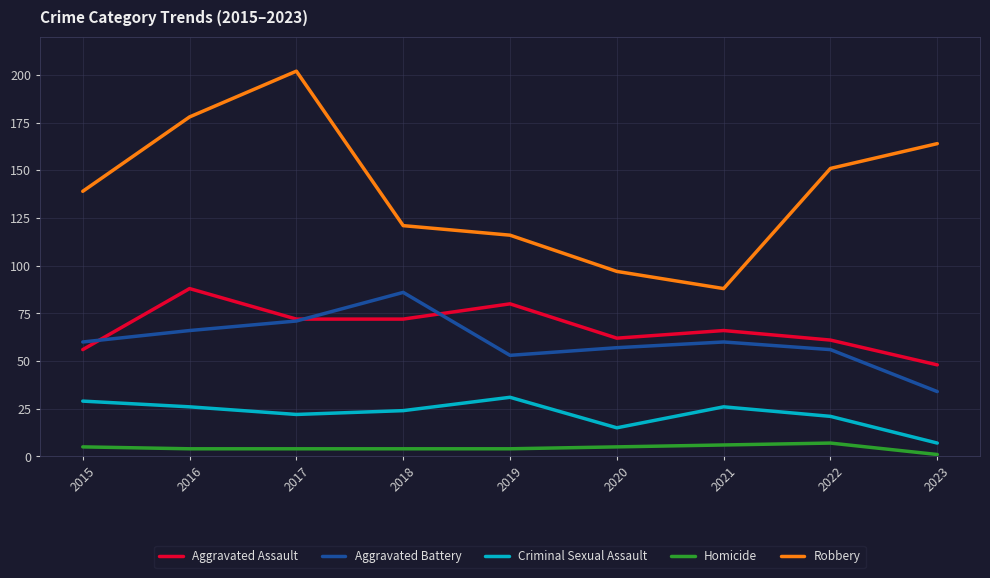

What value does the Robbery series have at 2018, to the nearest 10?

120